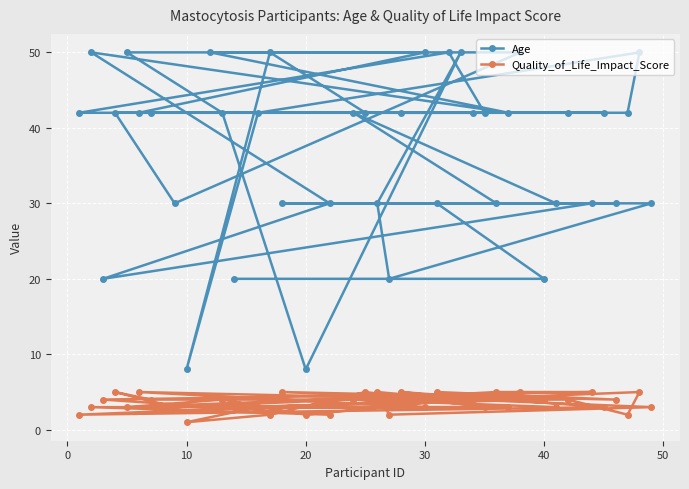

Which series has the largest total across all categories?

Age